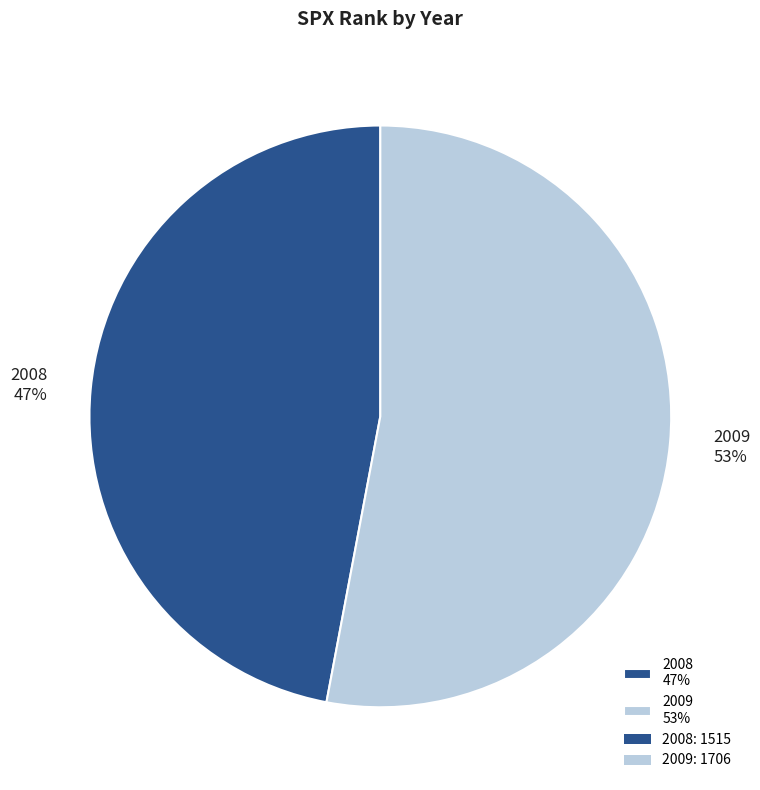

What is the majority slice?

2009